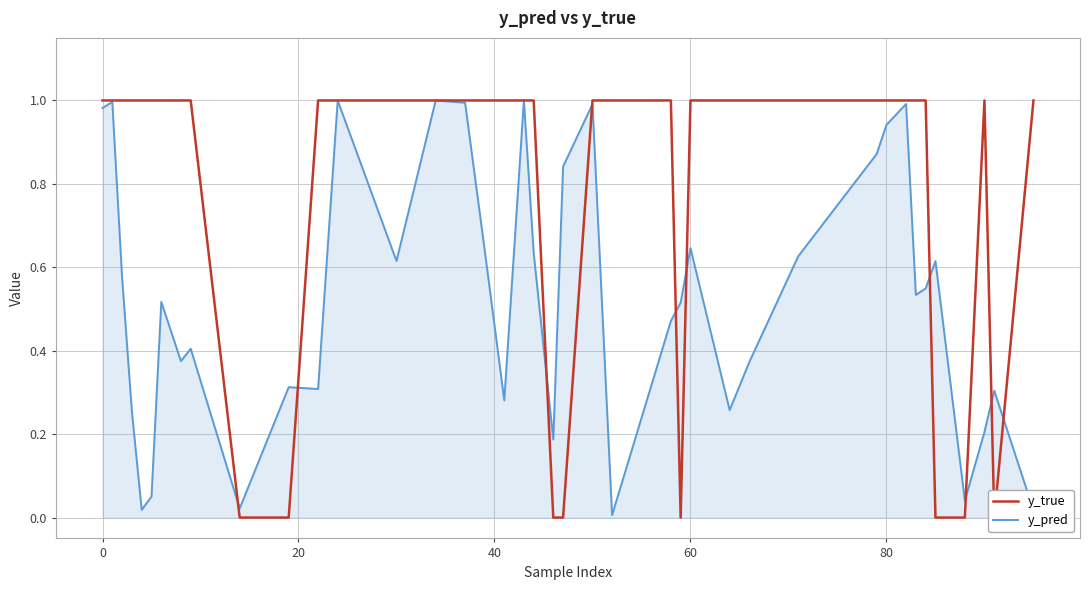

How many interior local valleys does the y_pred series have?

11